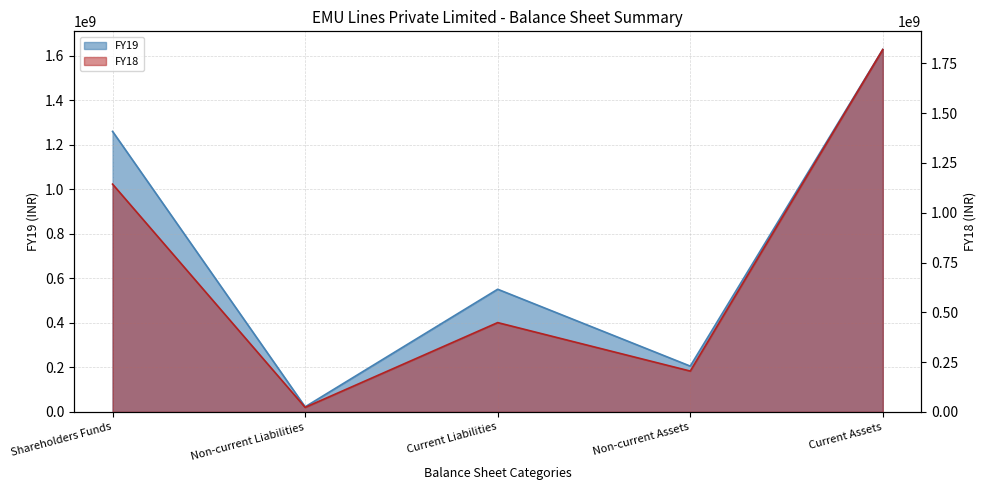

Which has a higher value, Non-current Assets or Shareholders Funds?

Shareholders Funds